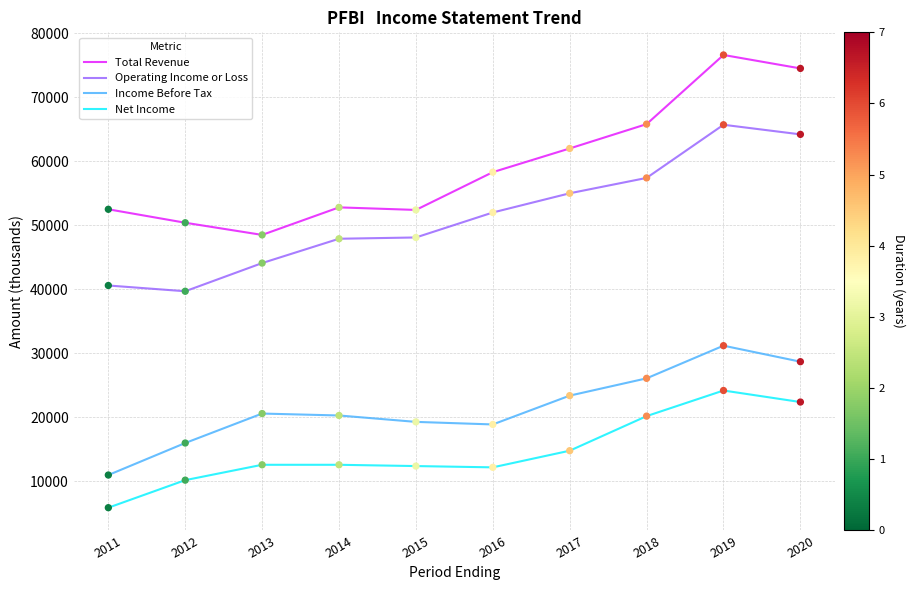

Which series has the widest spread of values?

Total Revenue